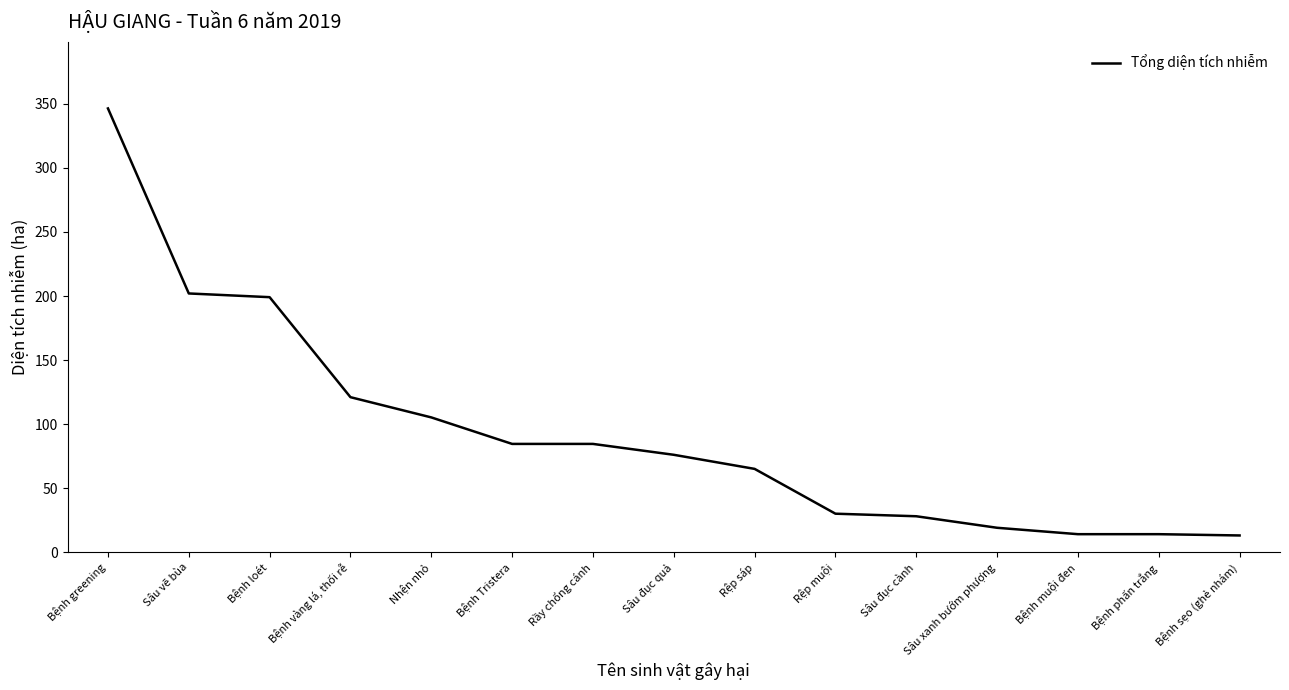

Where does the data first go above 76?

Bệnh greening